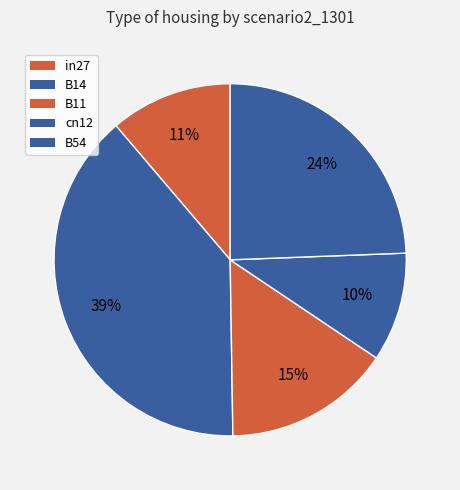

Which category has the biggest portion of the pie?

B14